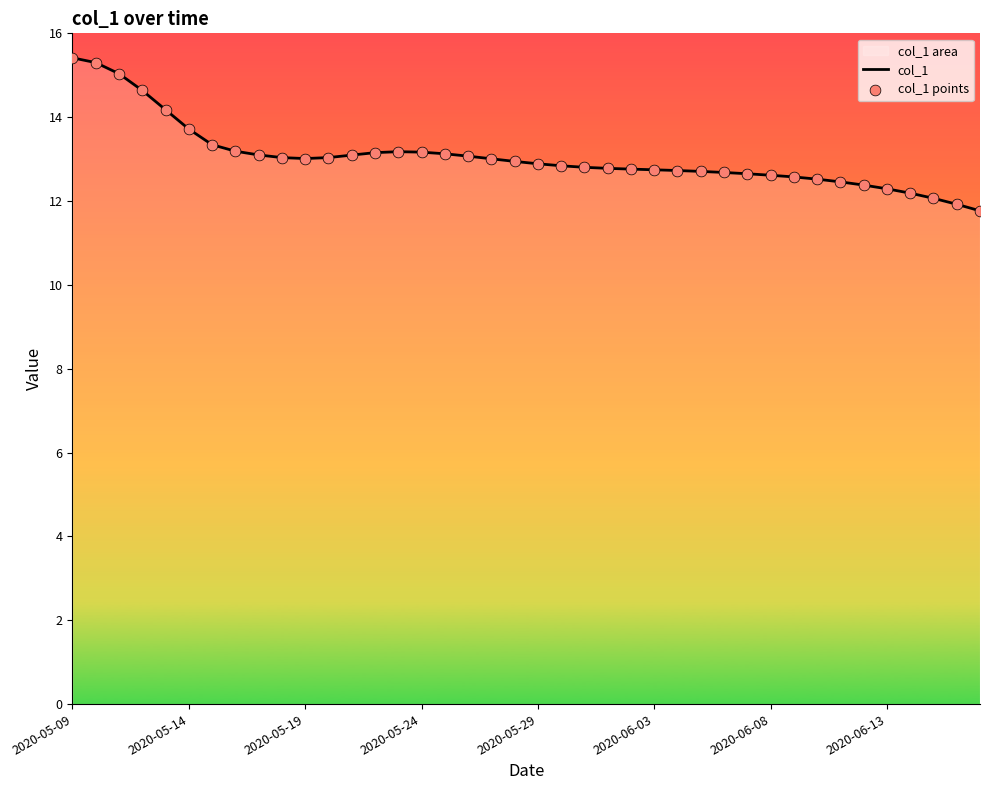

Which series has the widest spread of Y values?

col_1